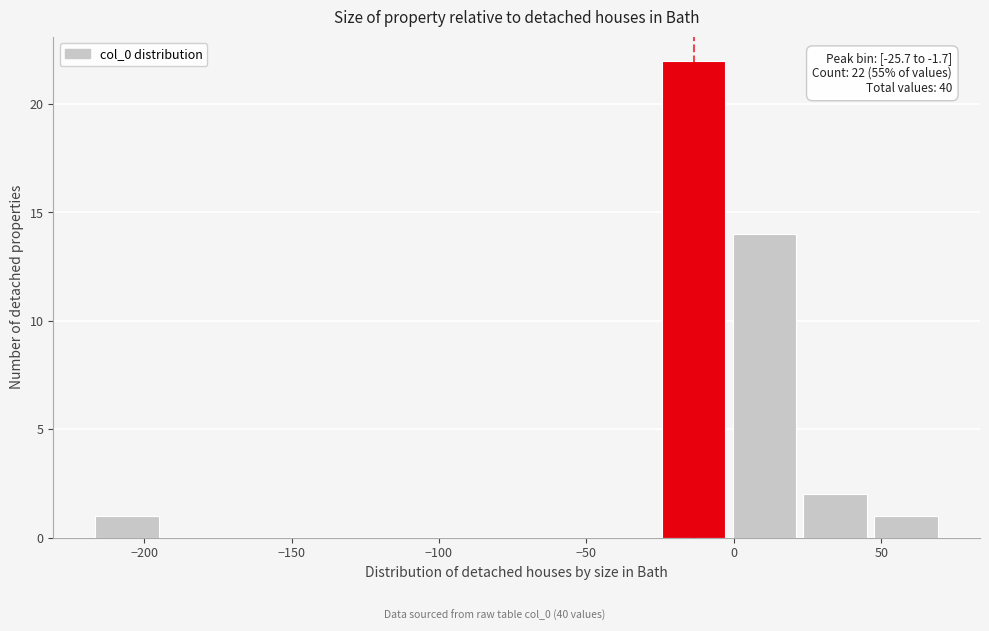

Over which range of the x-axis is the bar tallest?

-25 to 0